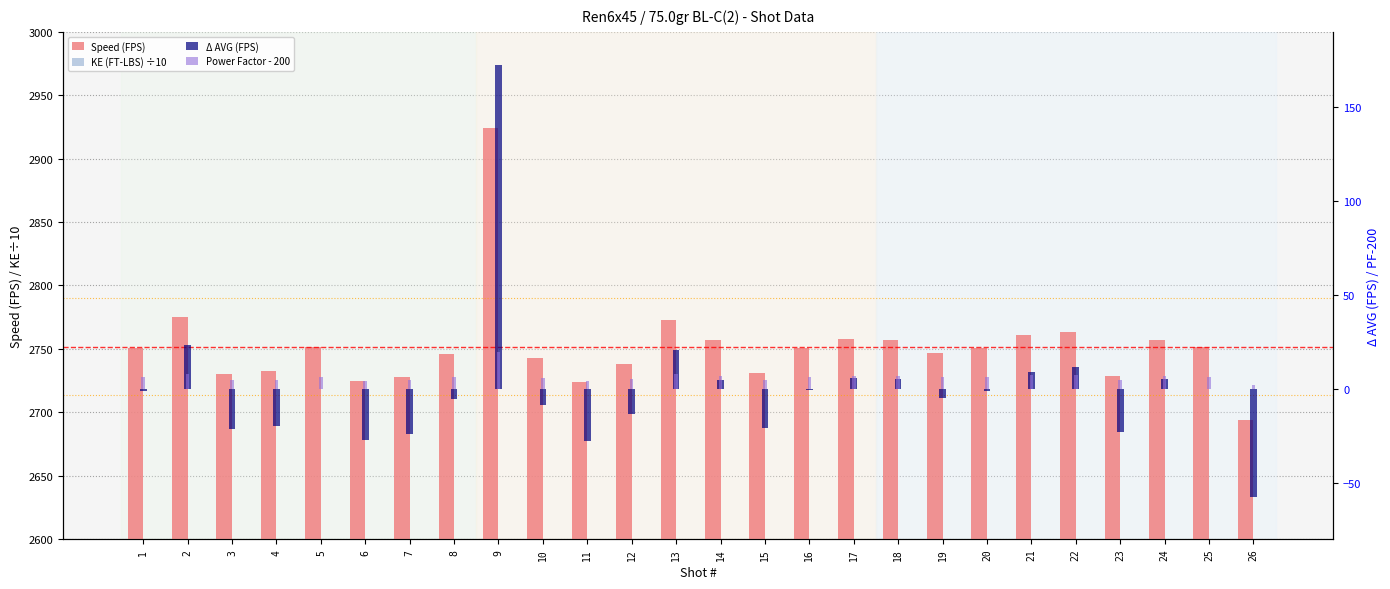

What is the greatest value displayed?

2924.2